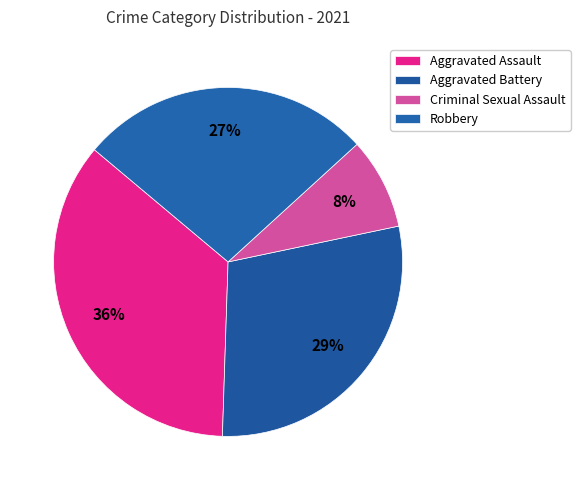

What percentage is NOT represented by Aggravated Assault?

64.4%